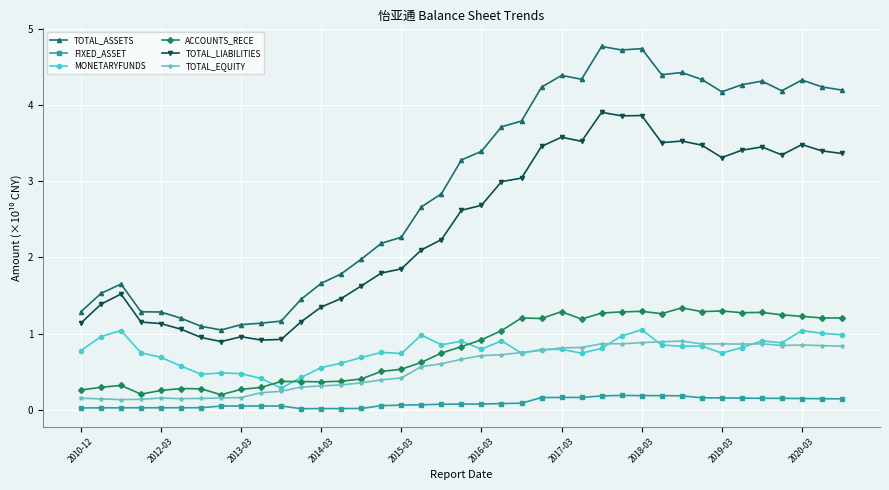

What is the value of the TOTAL_ASSETS point at the 32nd from the left?

4.3